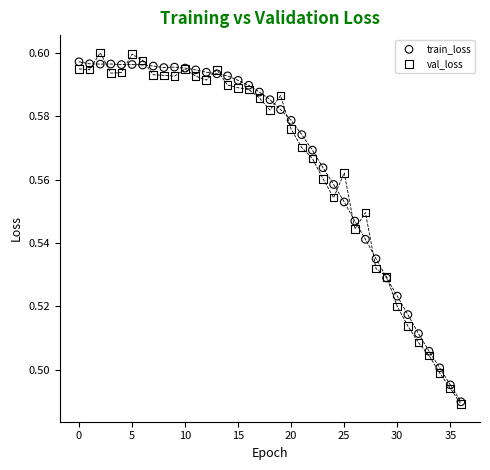

What are all the series names shown in the legend?

train_loss, val_loss